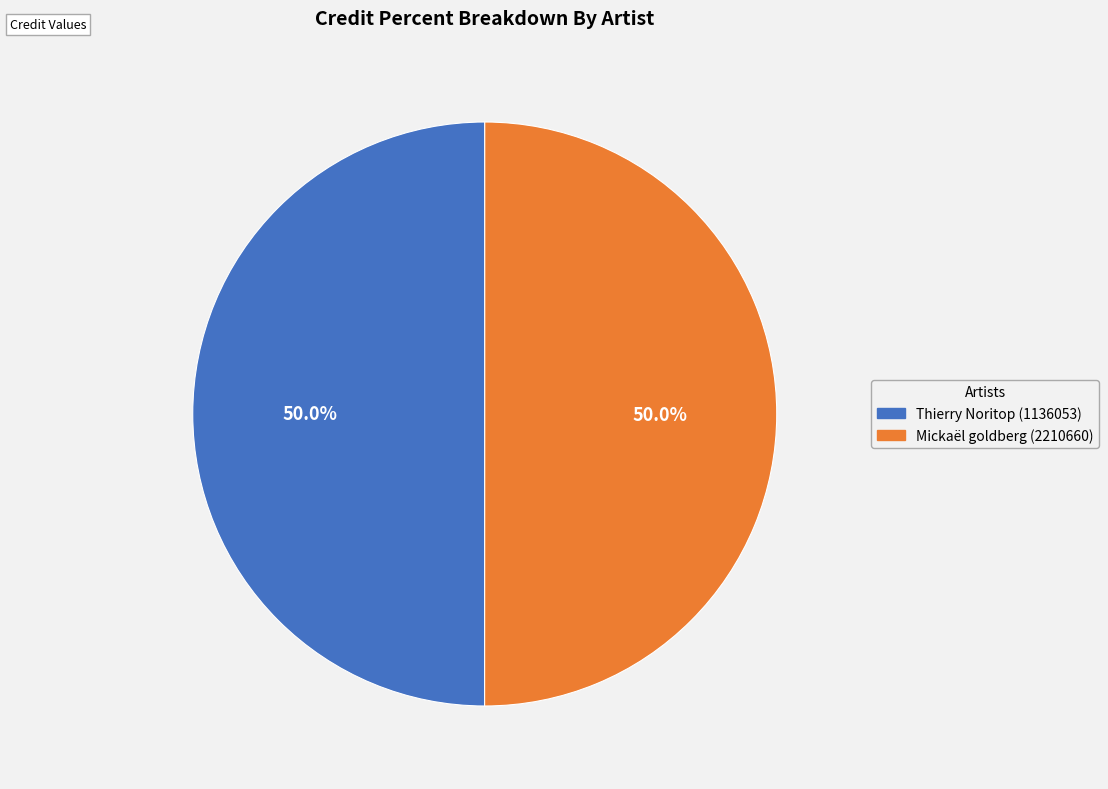

To the nearest percent, what portion does Thierry Noritop (1136053) represent?

50%